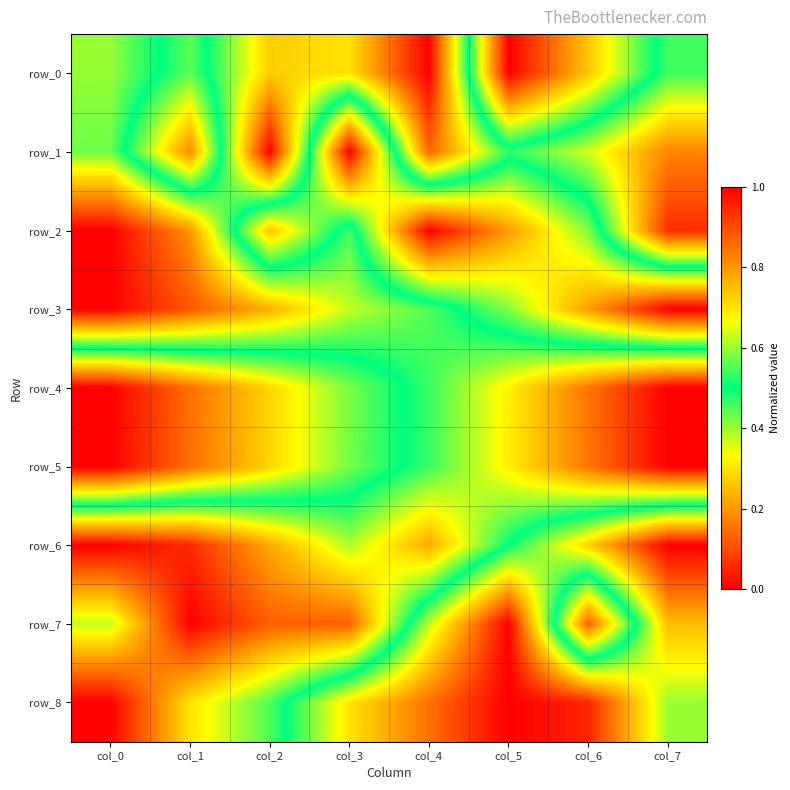

At which label does row_2 reach its minimum?

col_0